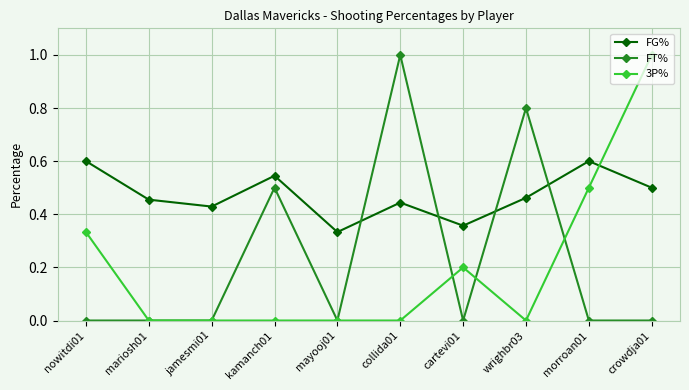

True or false: FG% has more than 0 interior local peaks.

True